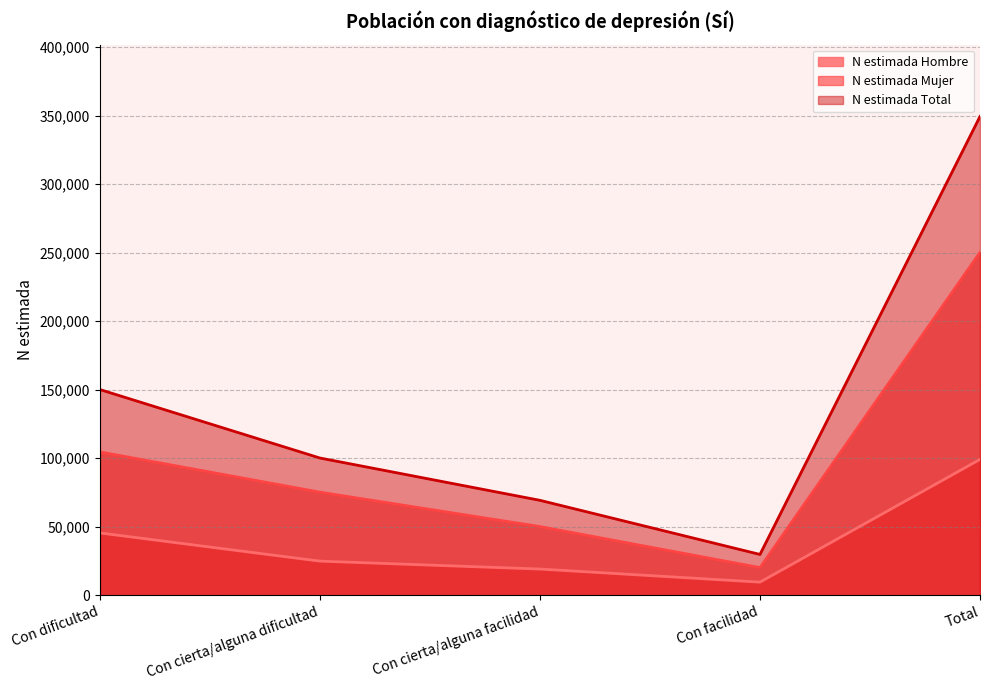

True or false: N estimada Hombre and N estimada Mujer cross at least once.

False